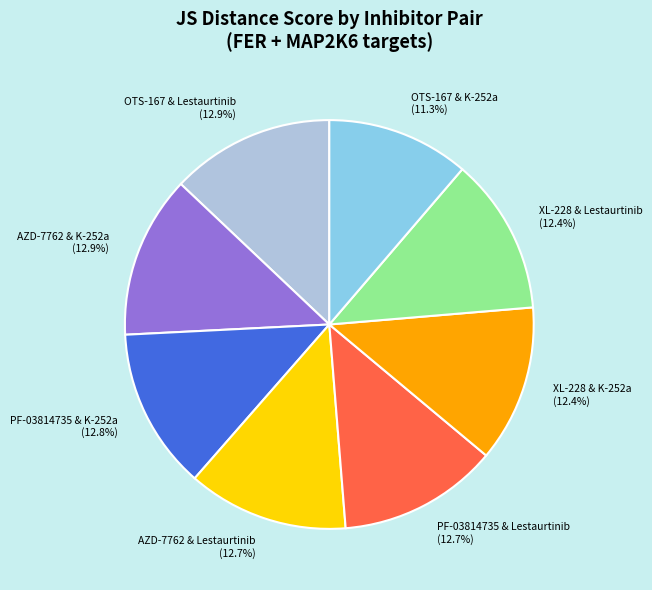

Is there a majority slice in this chart?

No